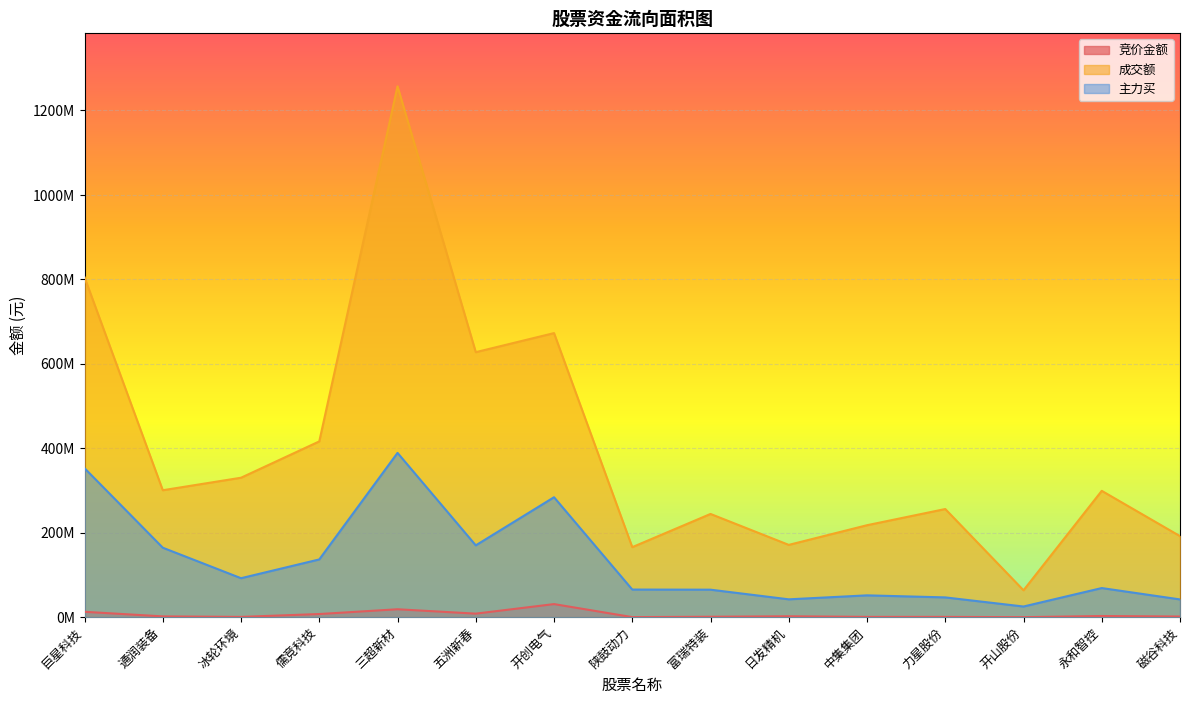

What is the average value of the 成交额 series?

401296561